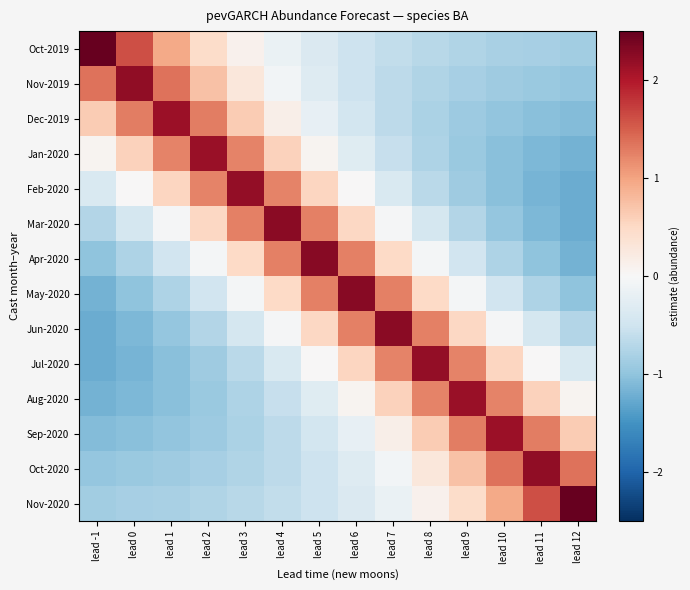

At lead -1, list the series in order from smallest to largest.

Jun-2020, Jul-2020, Aug-2020, May-2020, Sep-2020, Apr-2020, Oct-2020, Nov-2020, Mar-2020, Feb-2020, Jan-2020, Dec-2019, Nov-2019, Oct-2019